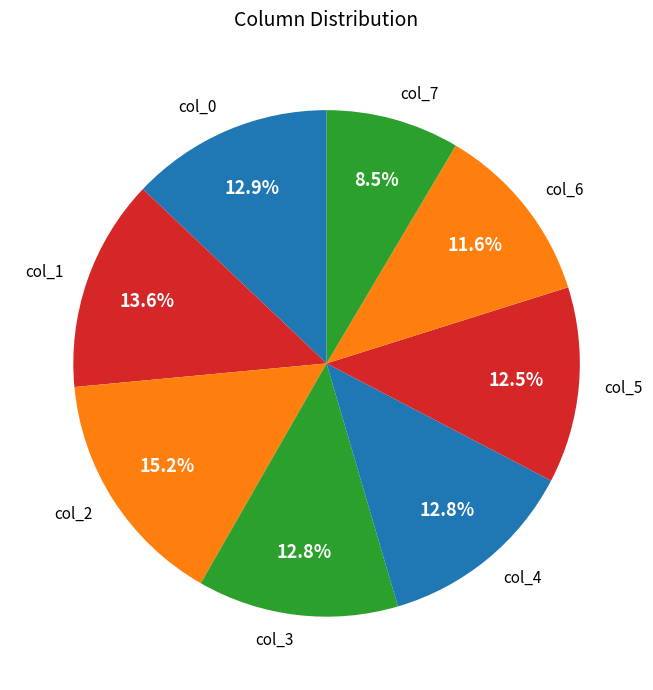

What is the ratio of the value at col_2 to the value at col_5?

1.2